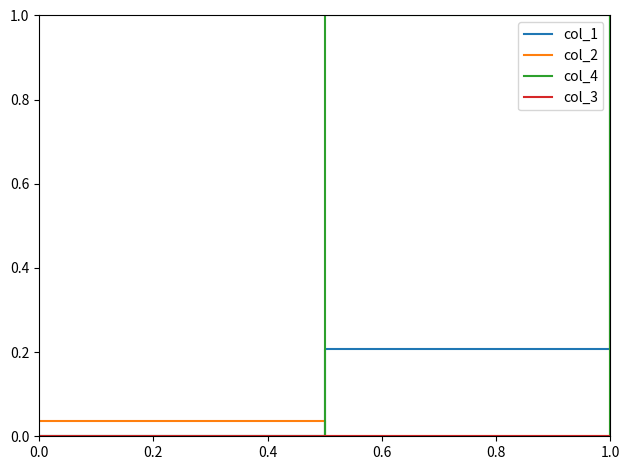

Which series has the largest total across all categories?

col_1